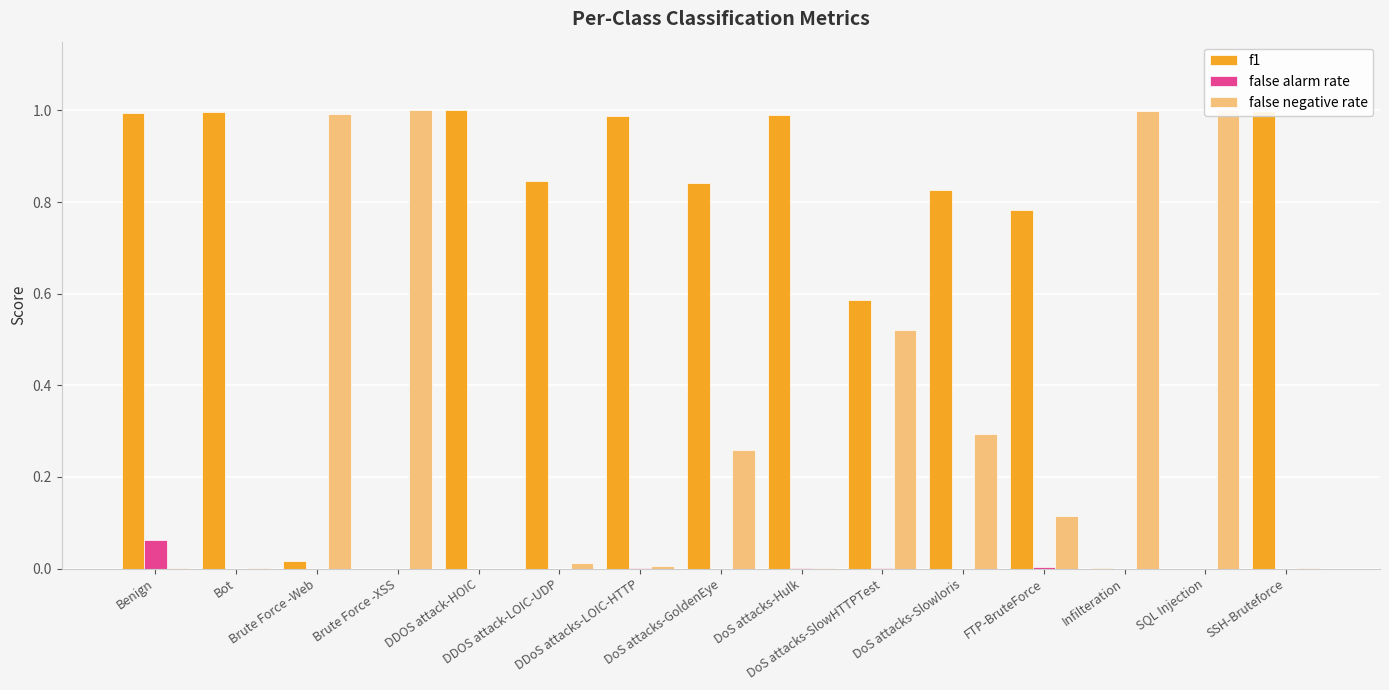

What is the average value of the false negative rate series?

0.3